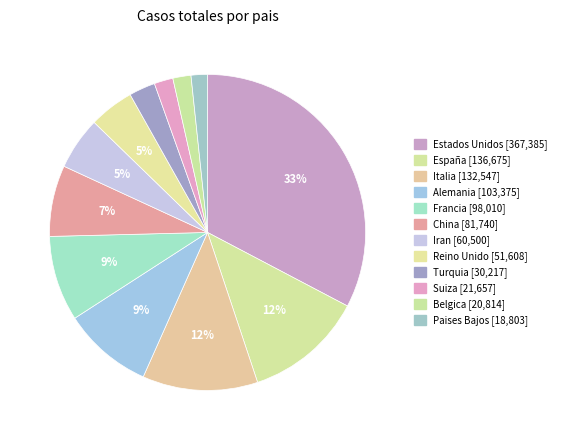

Which has a higher value, Belgica or Turquia?

Turquia